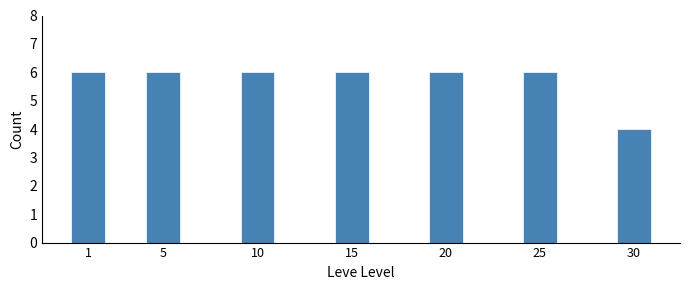

Reading left to right, extract all data points from this chart.

6	6	6	6	6	6	4